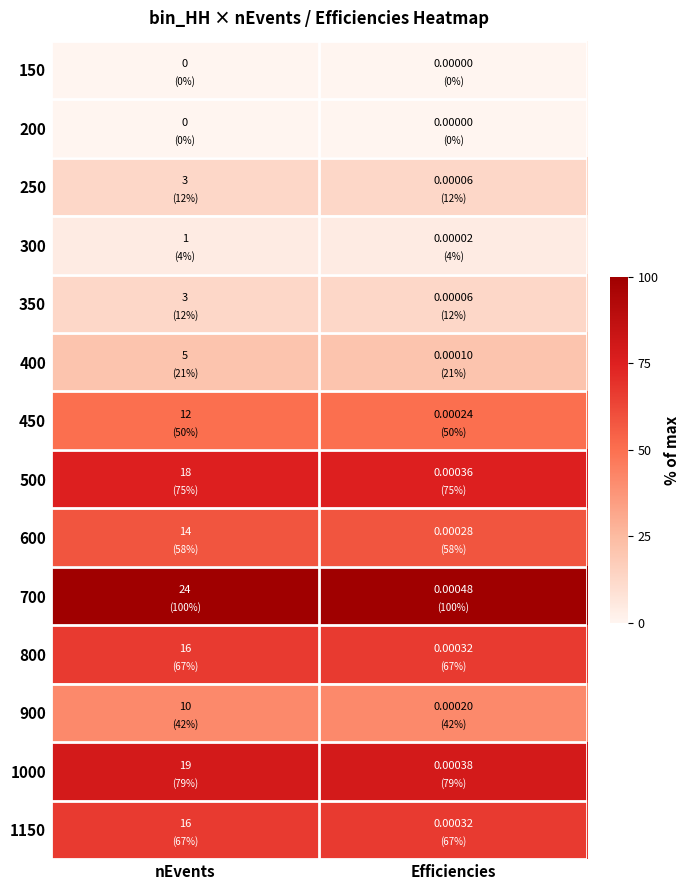

At which category does the chart reach its peak across all series?

nEvents